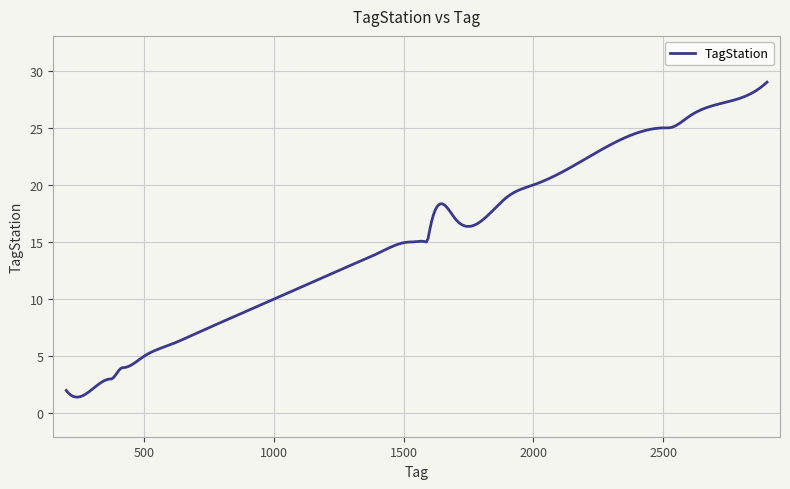

How many lines are shown in the chart?

1